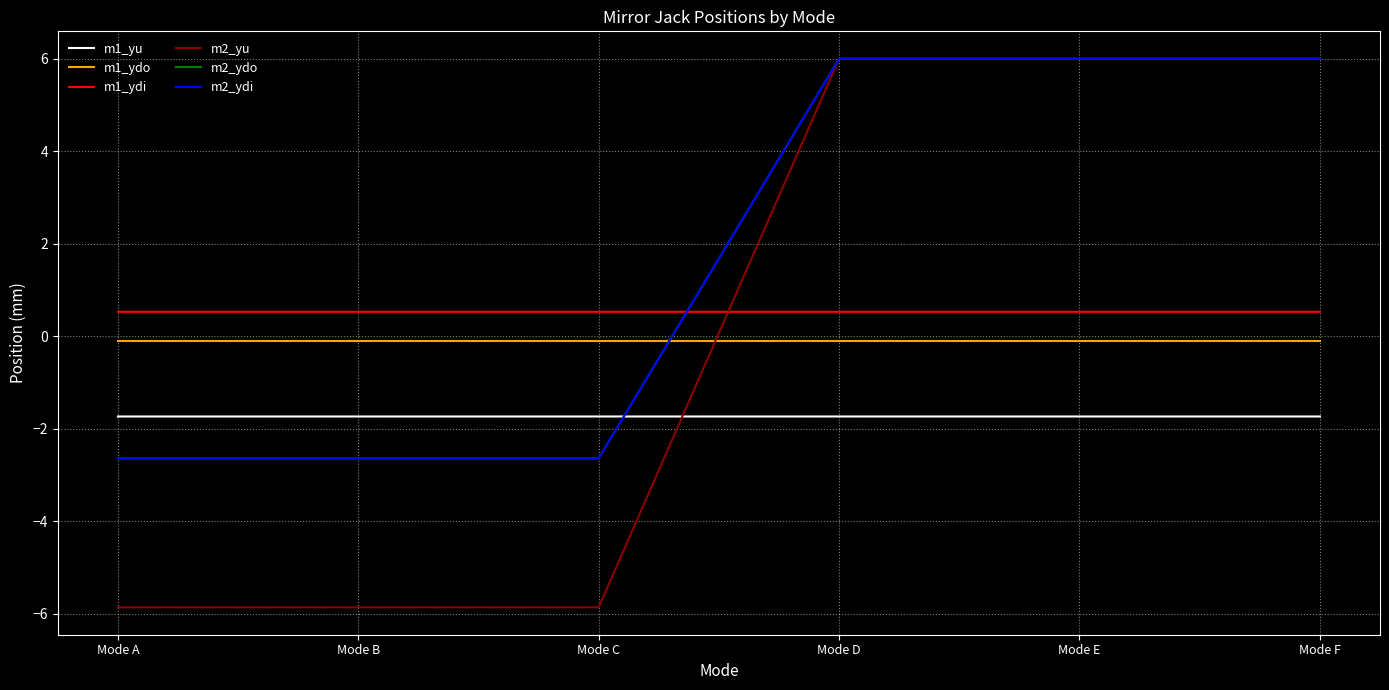

What is the lowest value of the m1_ydi series?

0.5